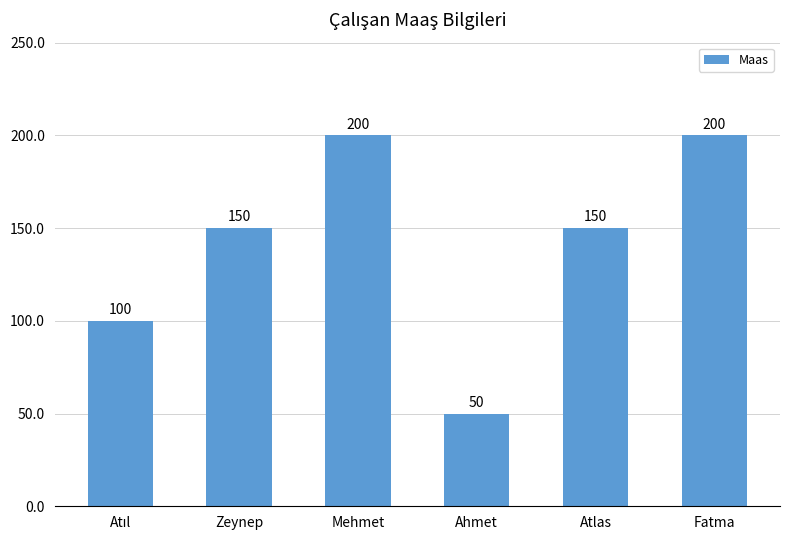

Reading left to right, list all the values displayed in this chart.

100	150	200	50	150	200